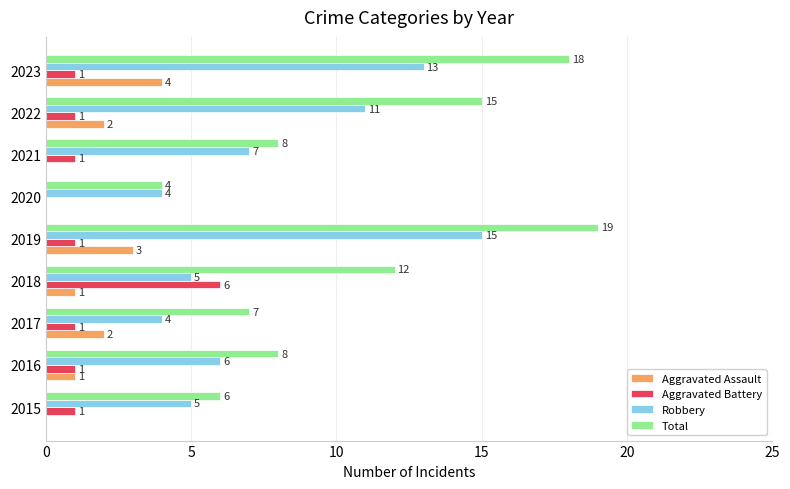

Which series has the largest total across all categories?

Total